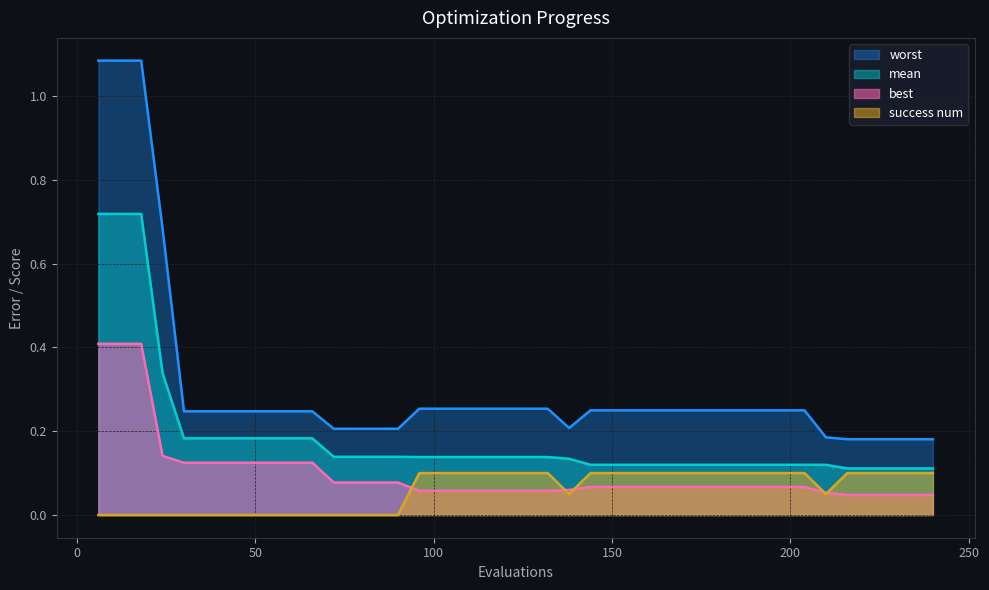

True or false: best has more than 0 interior local peaks.

False